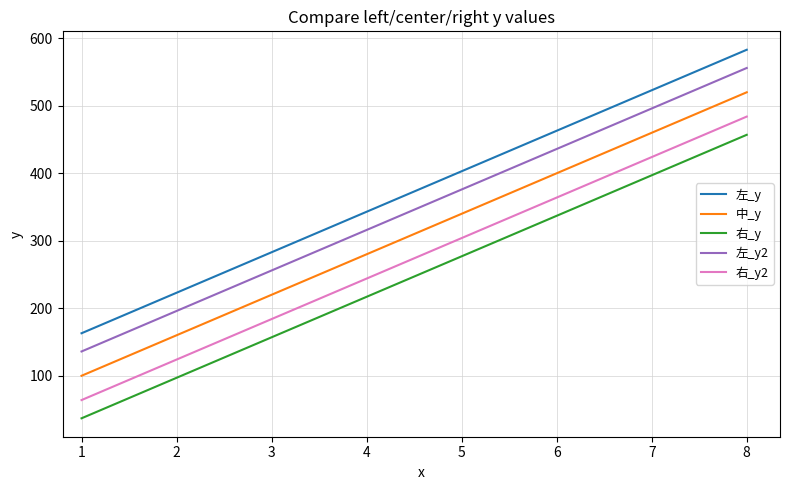

What is the average value of the 右_y2 series?

274